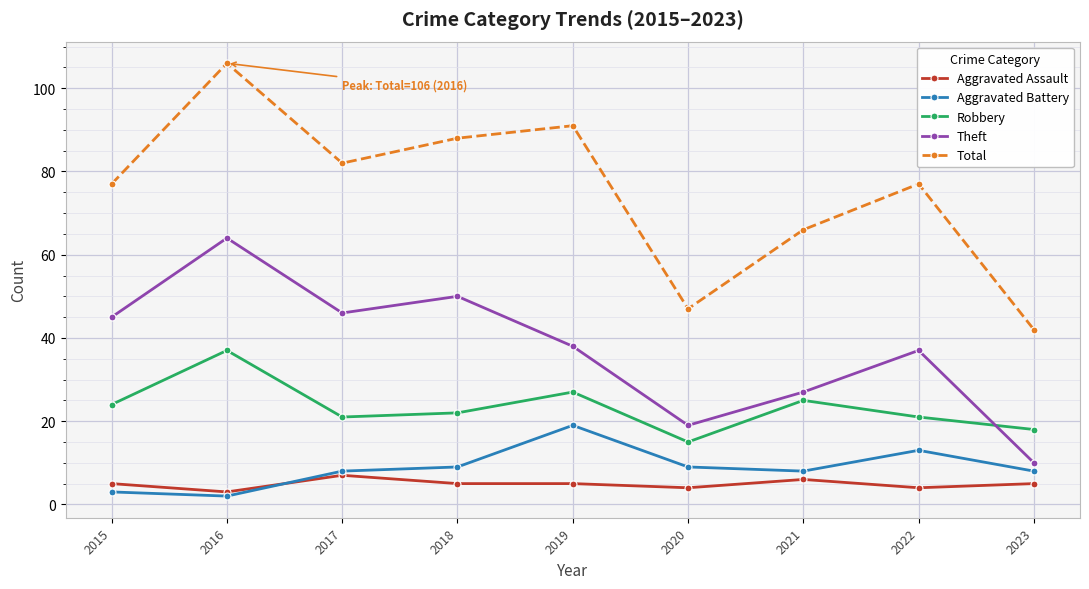

What is the maximum value for Theft?

64